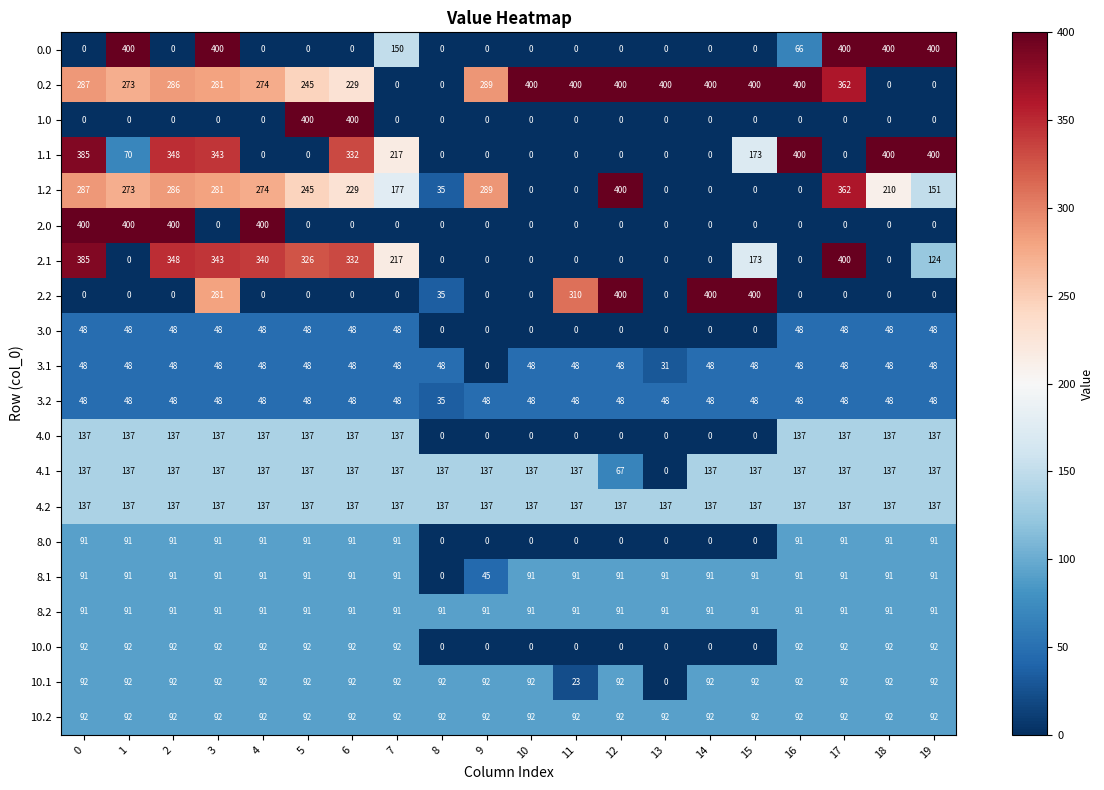

What is the difference between the highest and lowest values at 7?

217